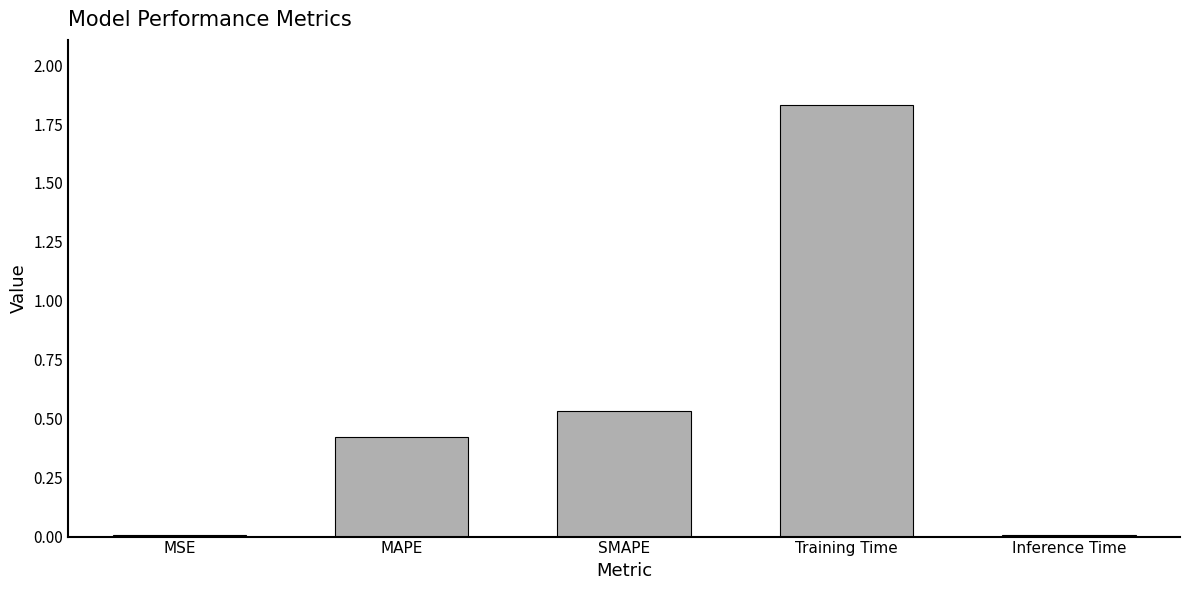

At which category does the chart reach its peak across all series?

Training Time